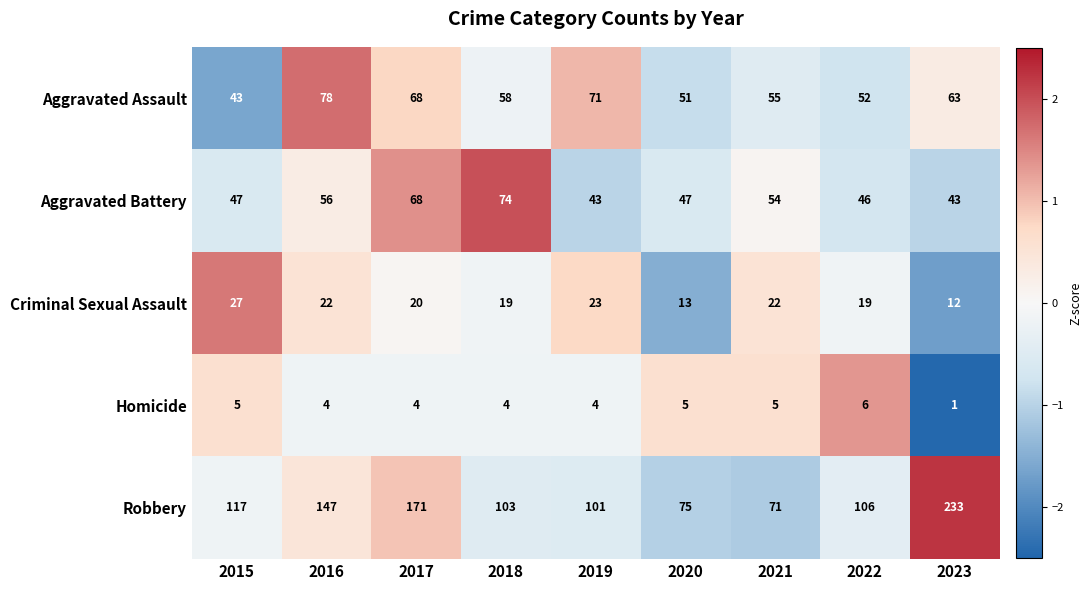

What is the maximum value shown in the chart?

233